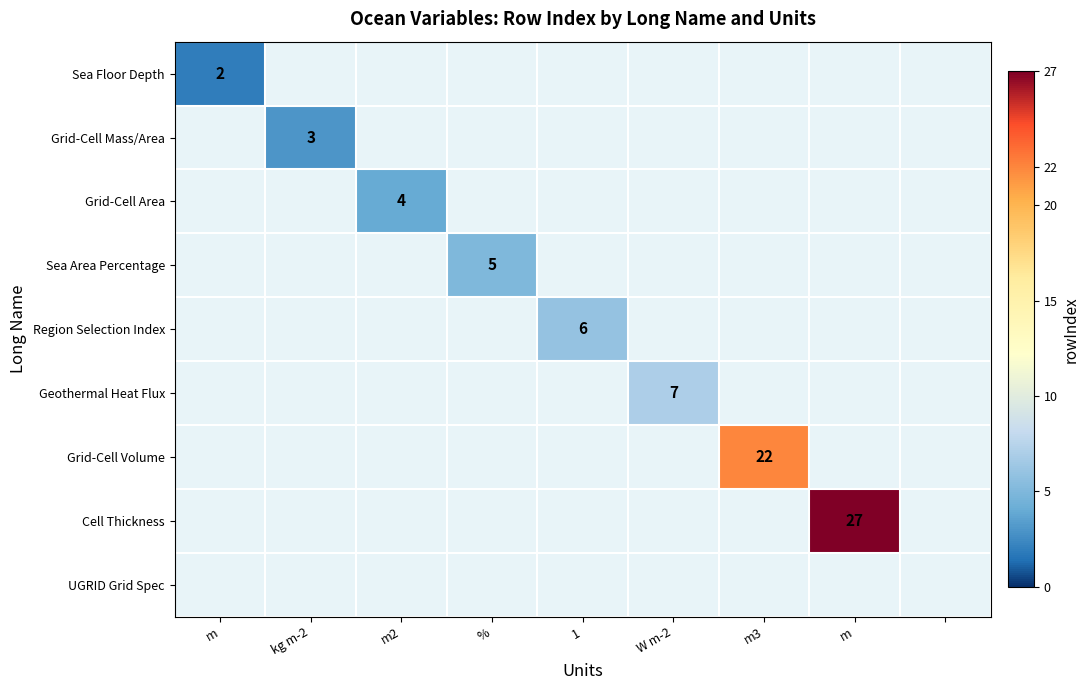

Which category has the highest value across all series?

m